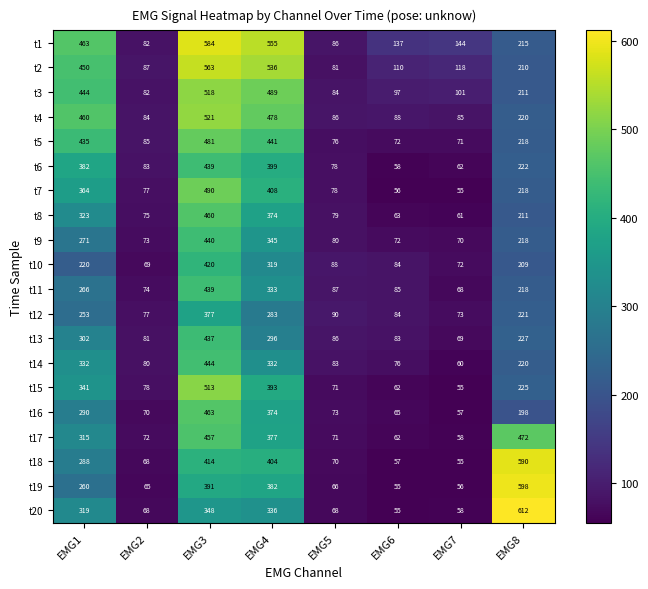

The t5 series shows 218 at EMG8. True or false?

True